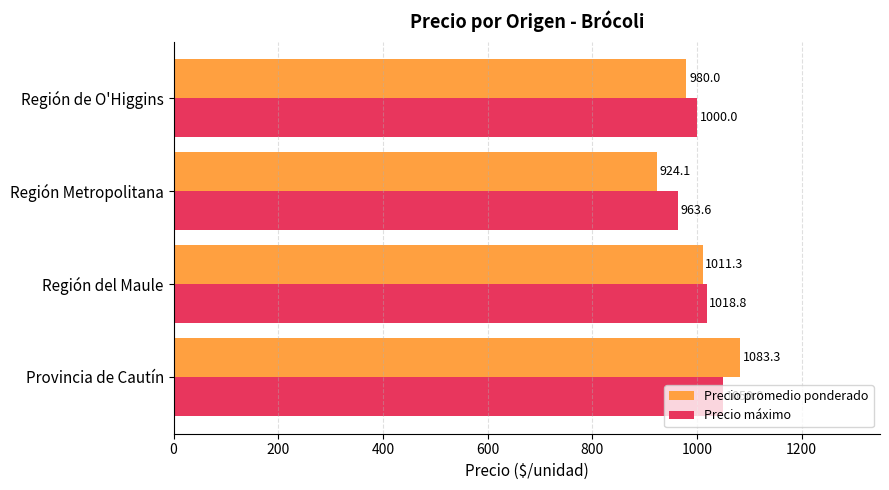

Which category has the lowest value in the Precio máximo series?

Región Metropolitana